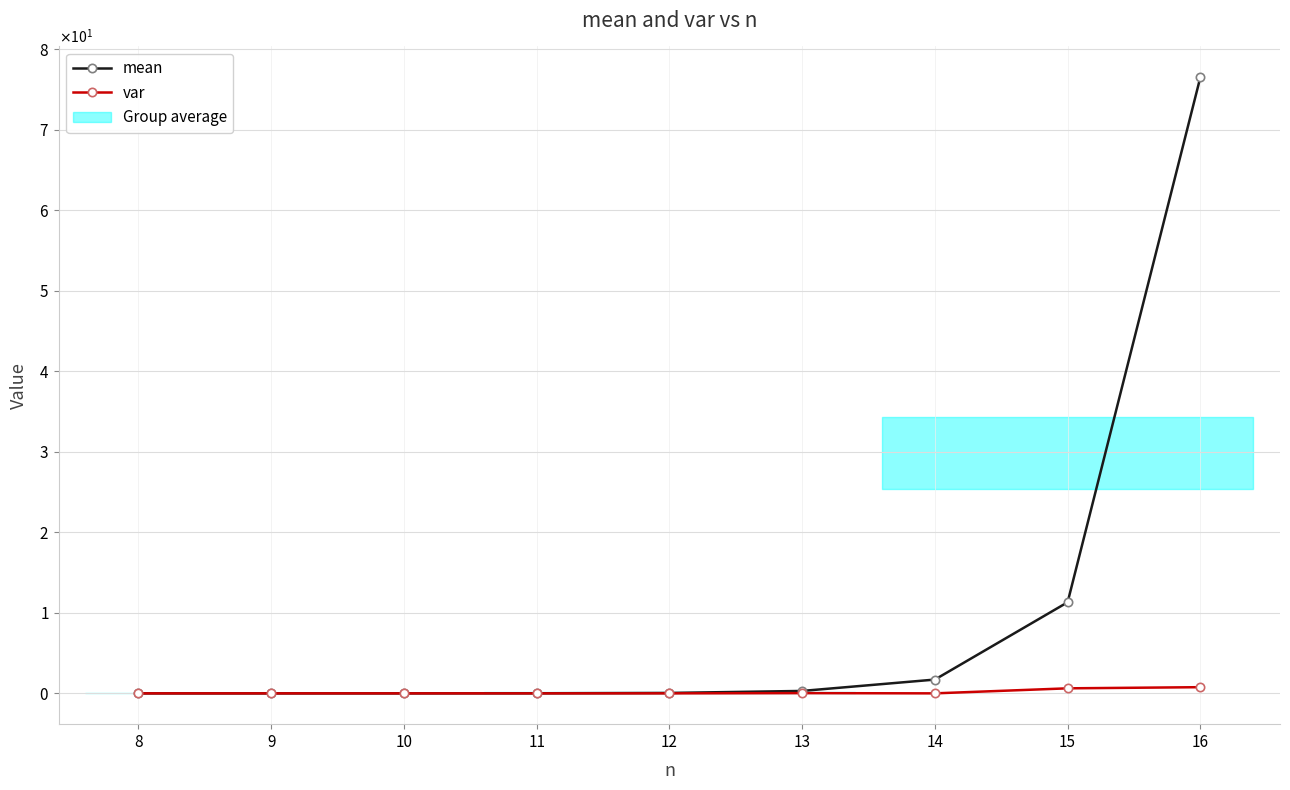

How many lines are shown in the chart?

2